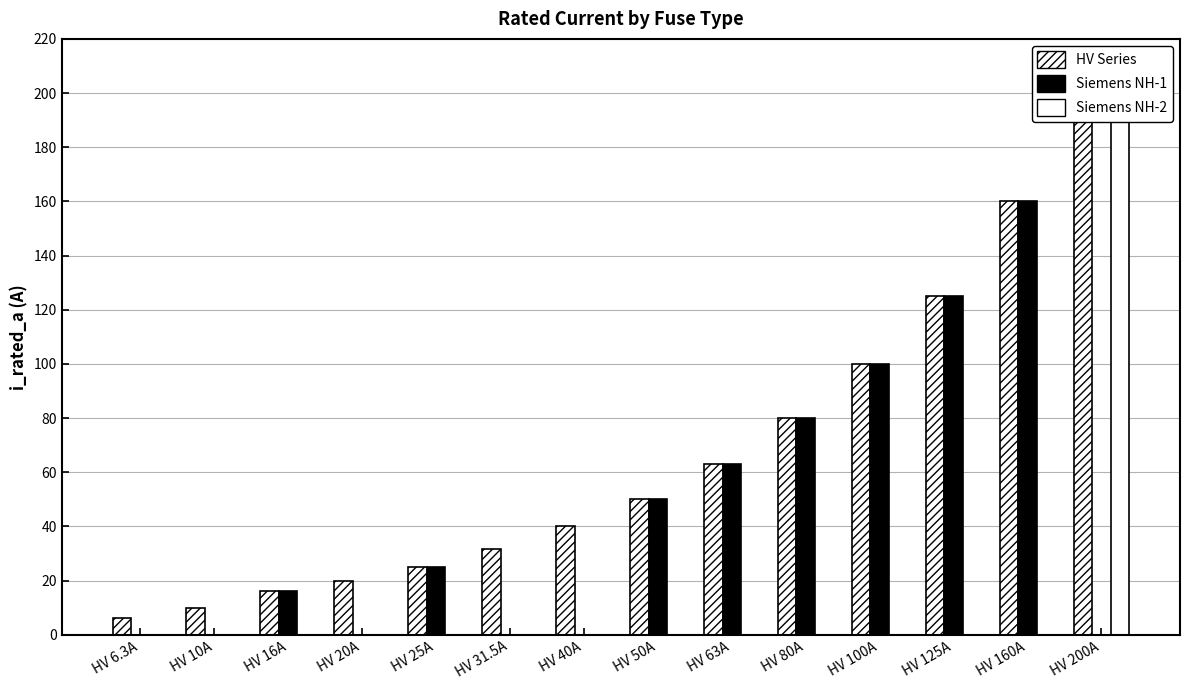

Rank the series at HV 25A from lowest to highest value.

Siemens NH-2 i_rated_a, HV Series i_rated_a, Siemens NH-1 i_rated_a